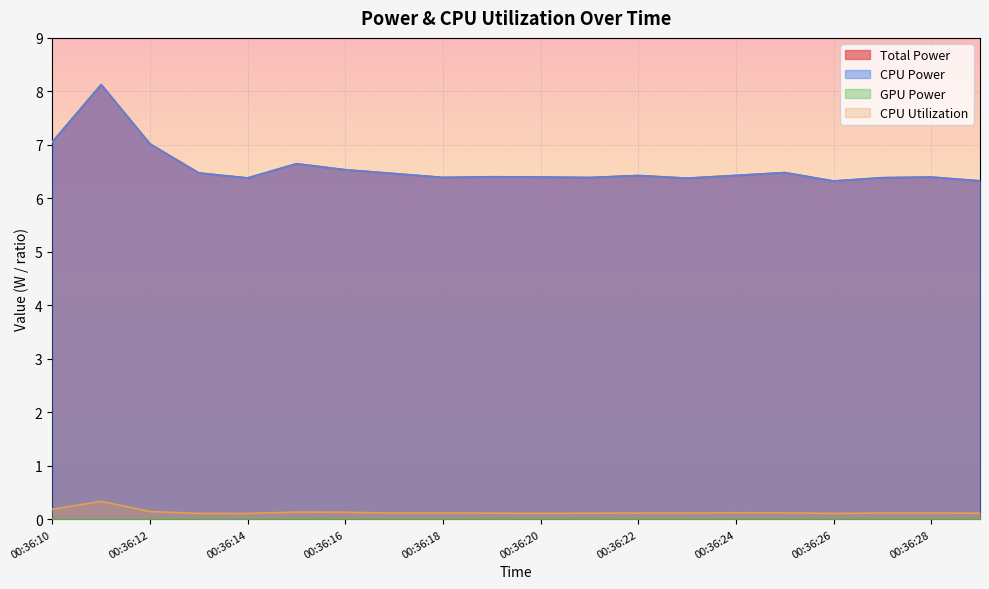

Which category has the highest value in the CPU Utilization series?

00:36:11